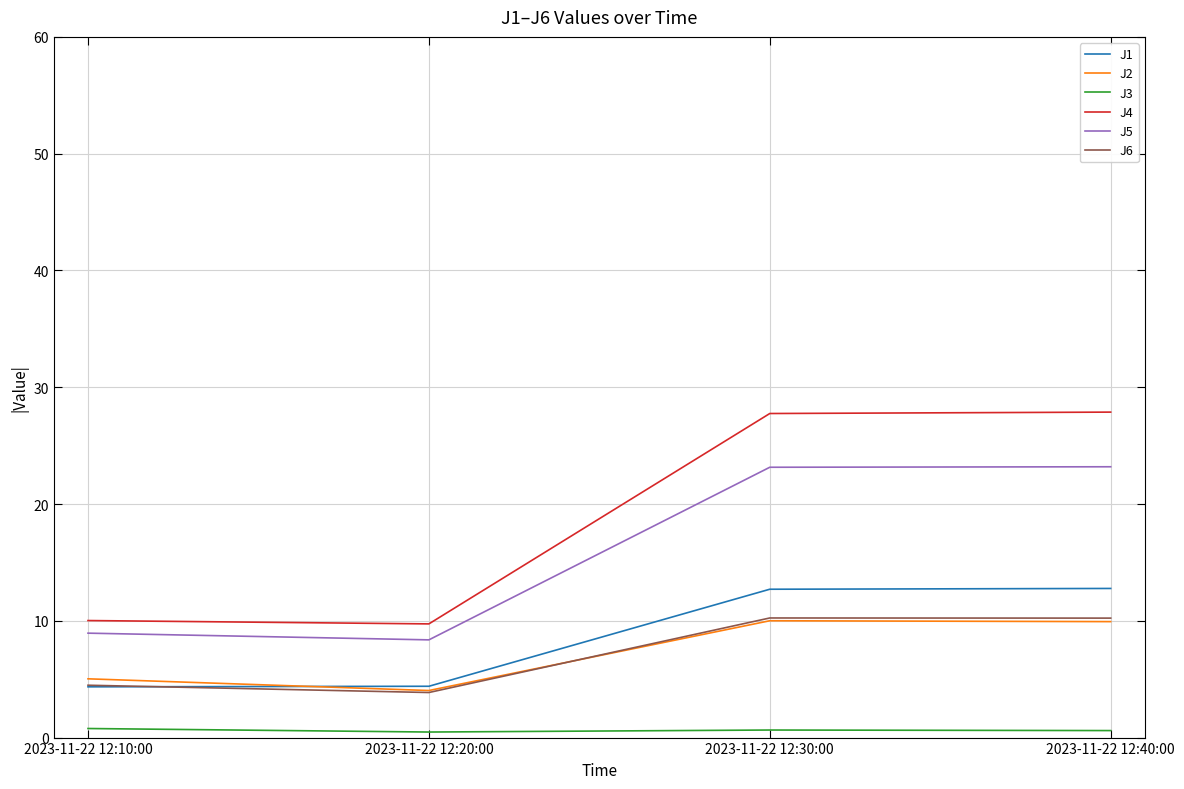

At which label does J6 reach its minimum?

2023-11-22 12:20:00